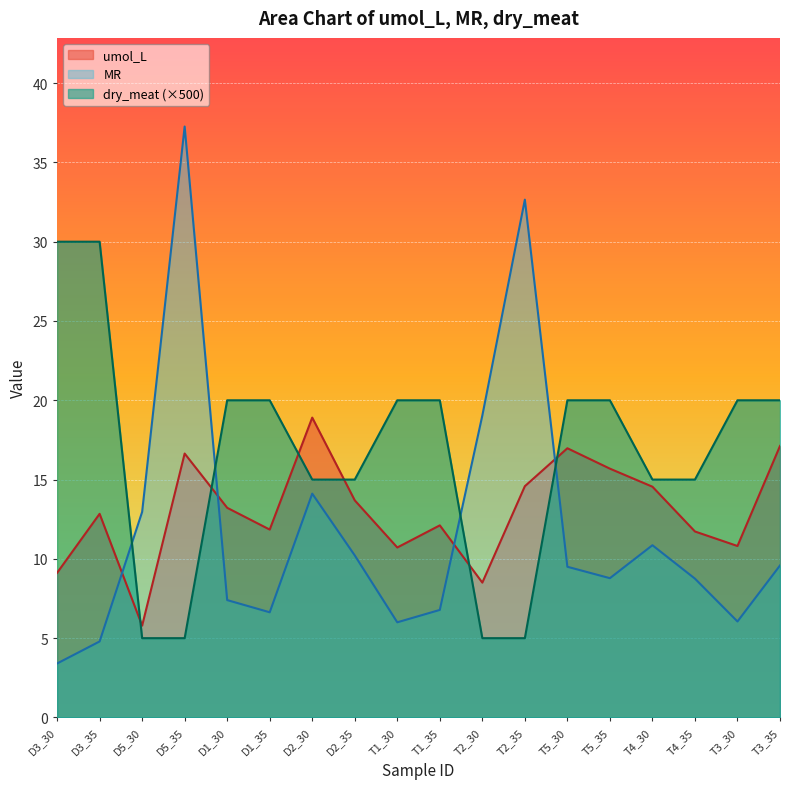

How many lines are shown in the chart?

3